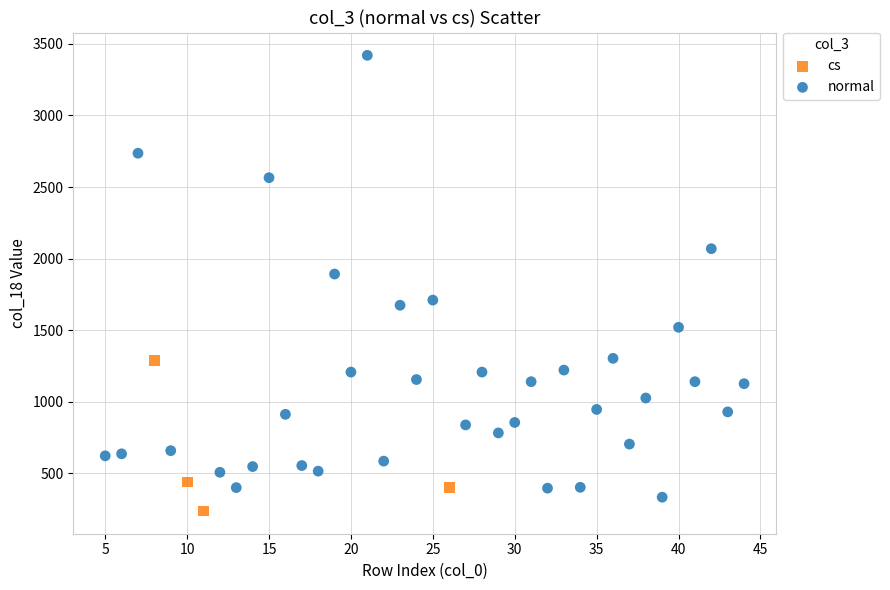

Which series contains the highest Y value?

normal